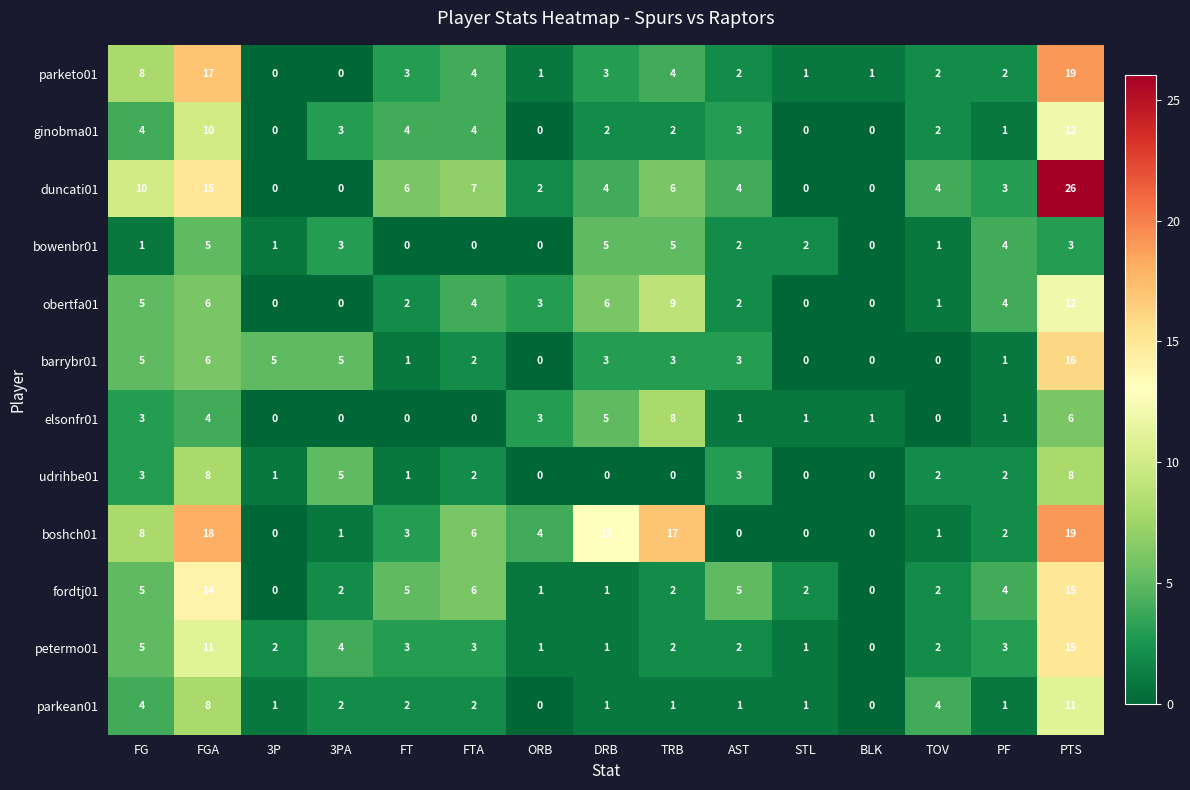

Where is boshch01 nearest to the value 9?

FG